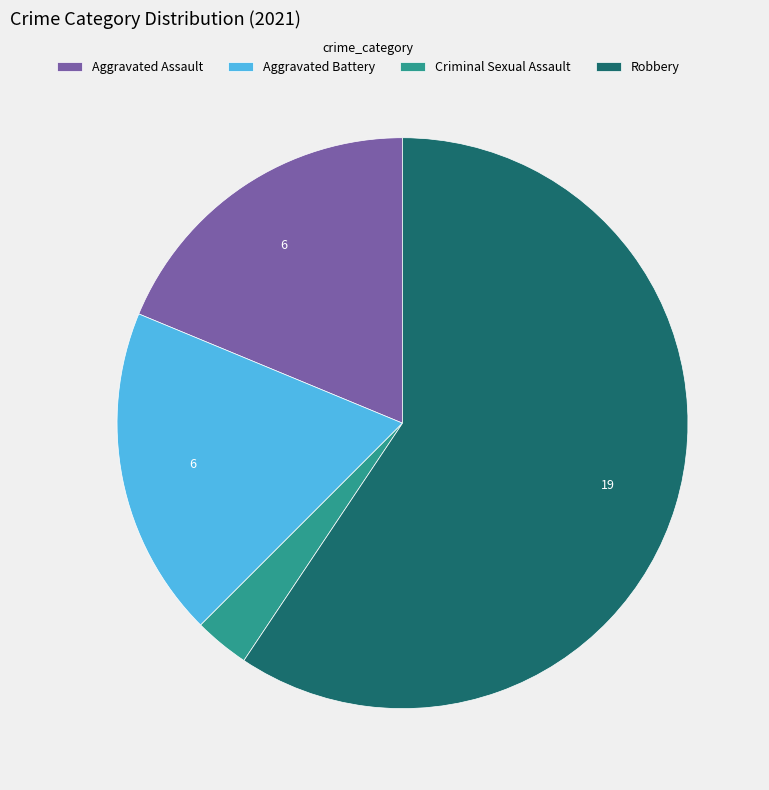

Between Aggravated Assault and Criminal Sexual Assault, which is larger?

Aggravated Assault